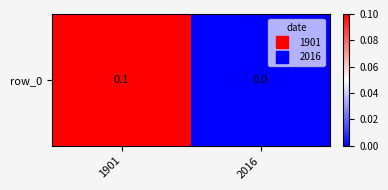

Reading right to left, list all the values displayed in this chart.

2016=0.0	1901=0.1